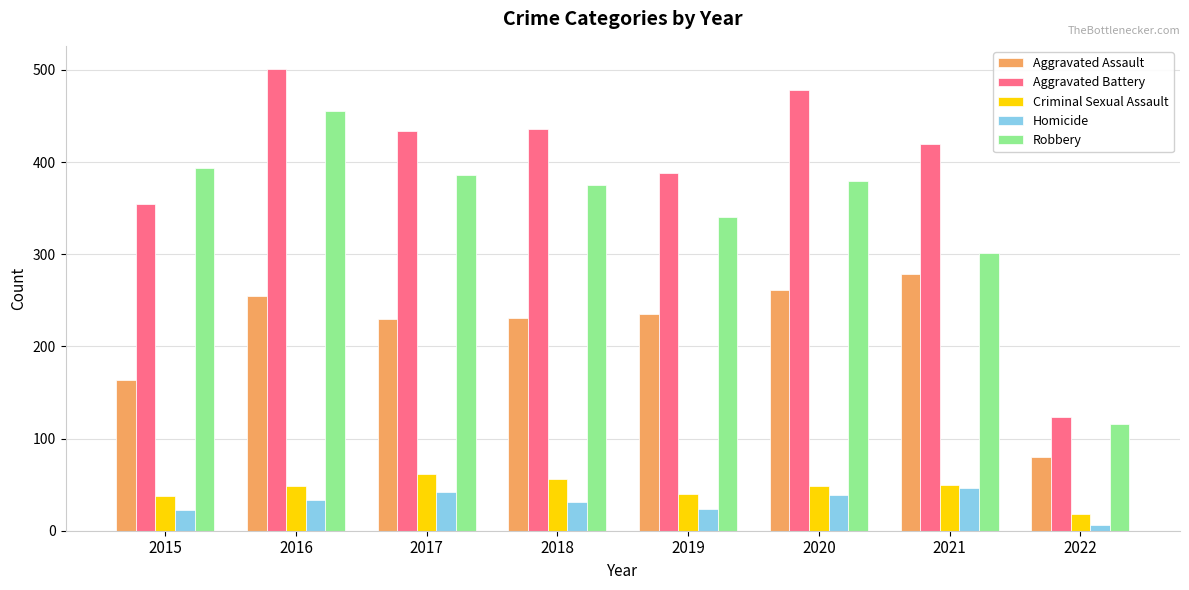

At how many categories does at least one series exceed 304?

7